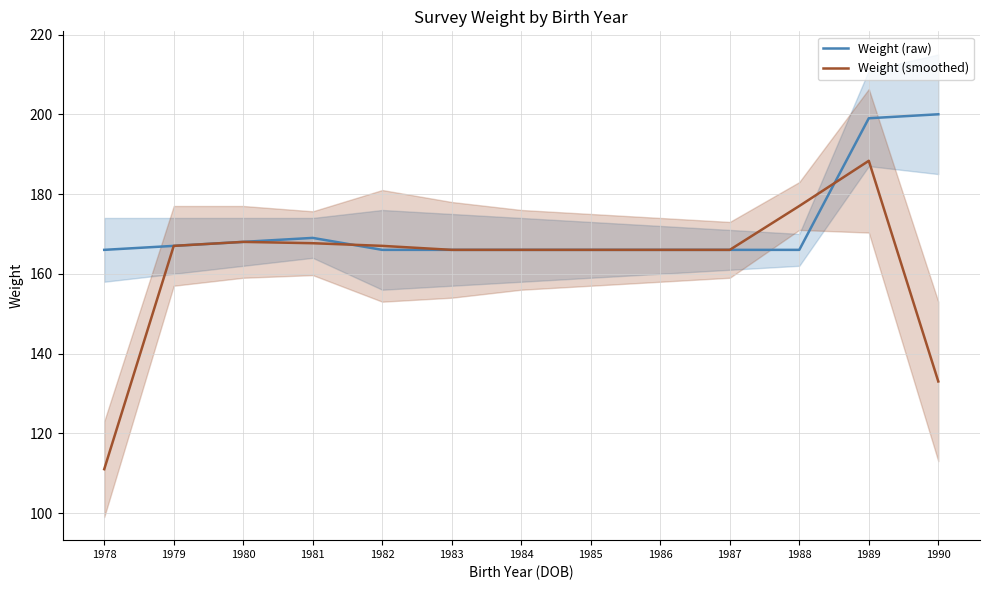

List the labels in order of Weight (smoothed) value, smallest first.

1978, 1990, 1983, 1984, 1985, 1986, 1987, 1979, 1982, 1981, 1980, 1988, 1989